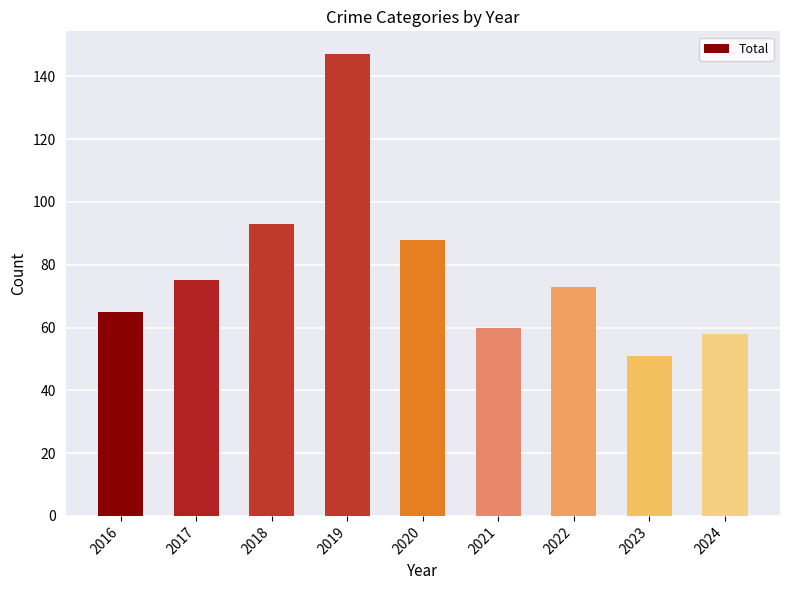

What is the smallest value displayed?

51